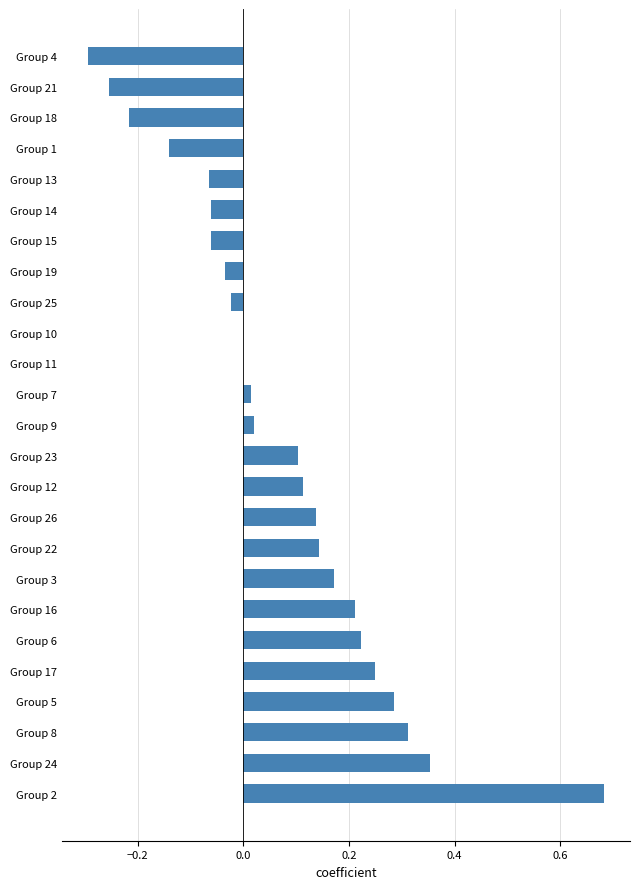

The value at Group 16 is 0.2. True or false?

True